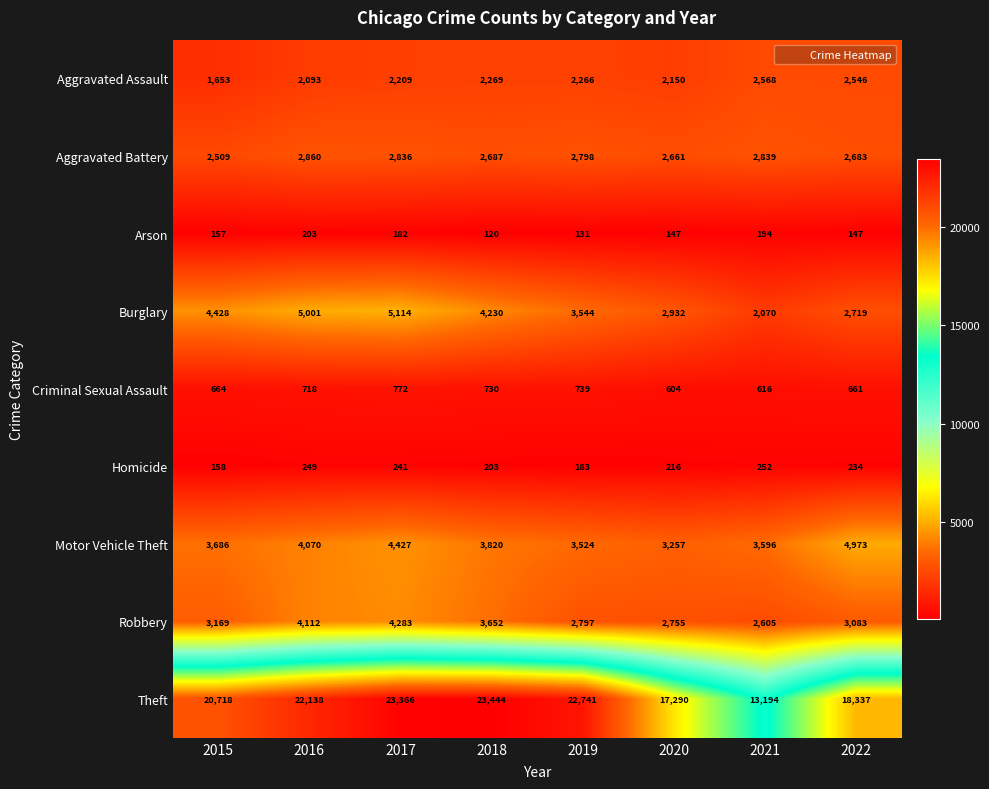

Rank the series at 2021 from highest to lowest value.

Theft, Motor Vehicle Theft, Aggravated Battery, Robbery, Aggravated Assault, Burglary, Criminal Sexual Assault, Homicide, Arson